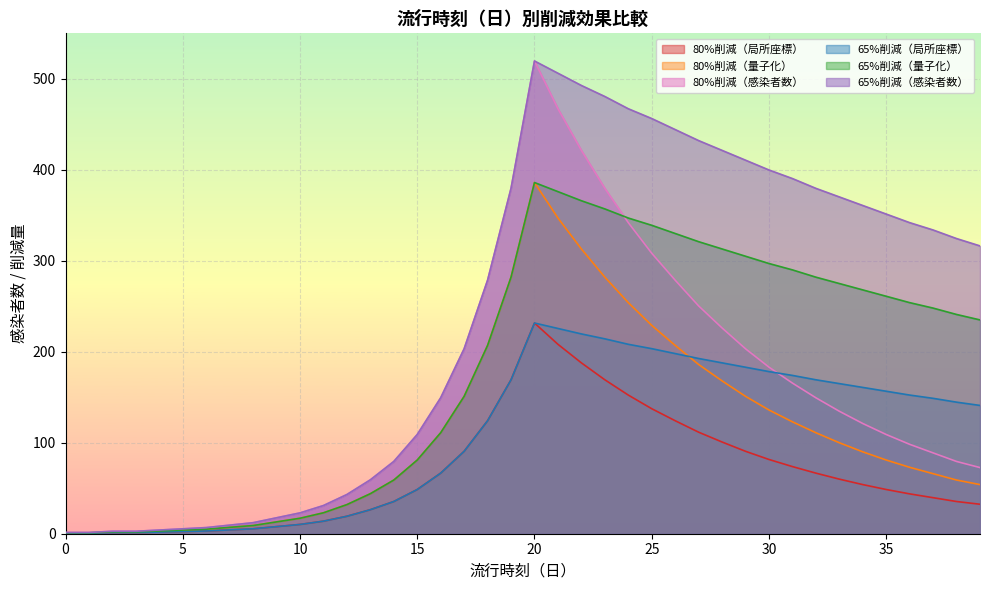

How many lines are shown in the chart?

6